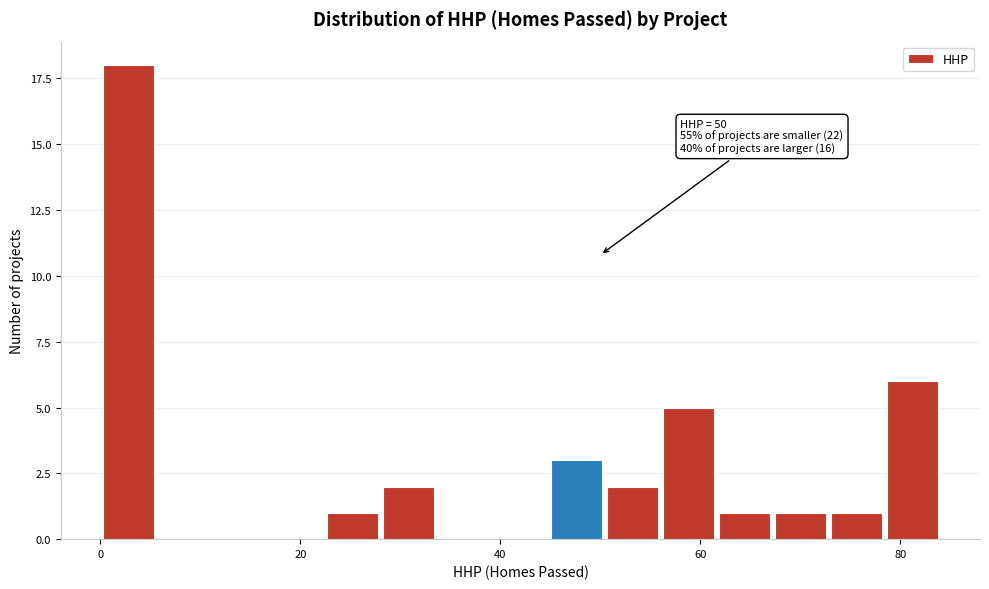

Around what value on the x-axis is the tallest bar? Give the approximate position of its centre, as read against the axis.

2